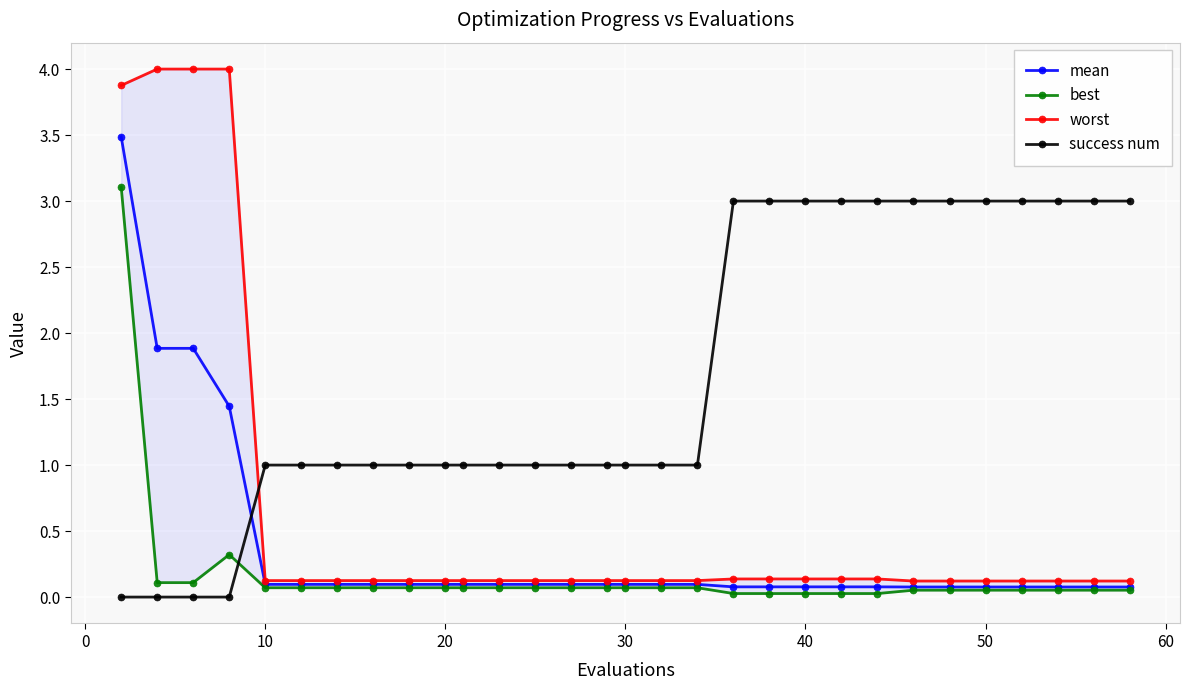

What is the average value of the worst series?

0.6